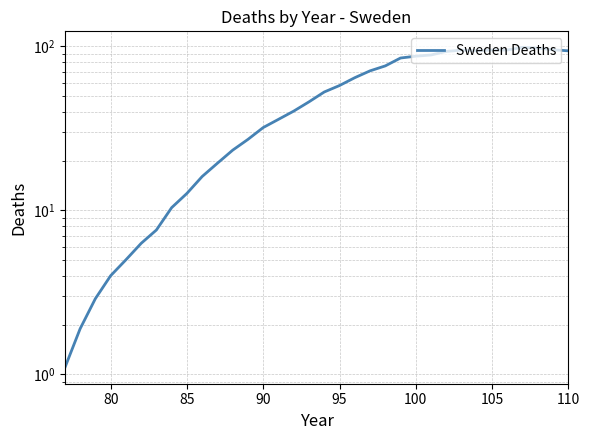

Is this an area chart (filled region under the line)?

No